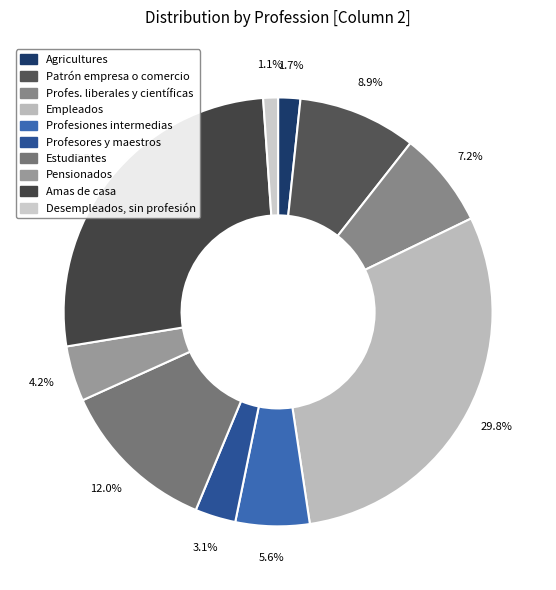

Count the number of slices in the pie.

10